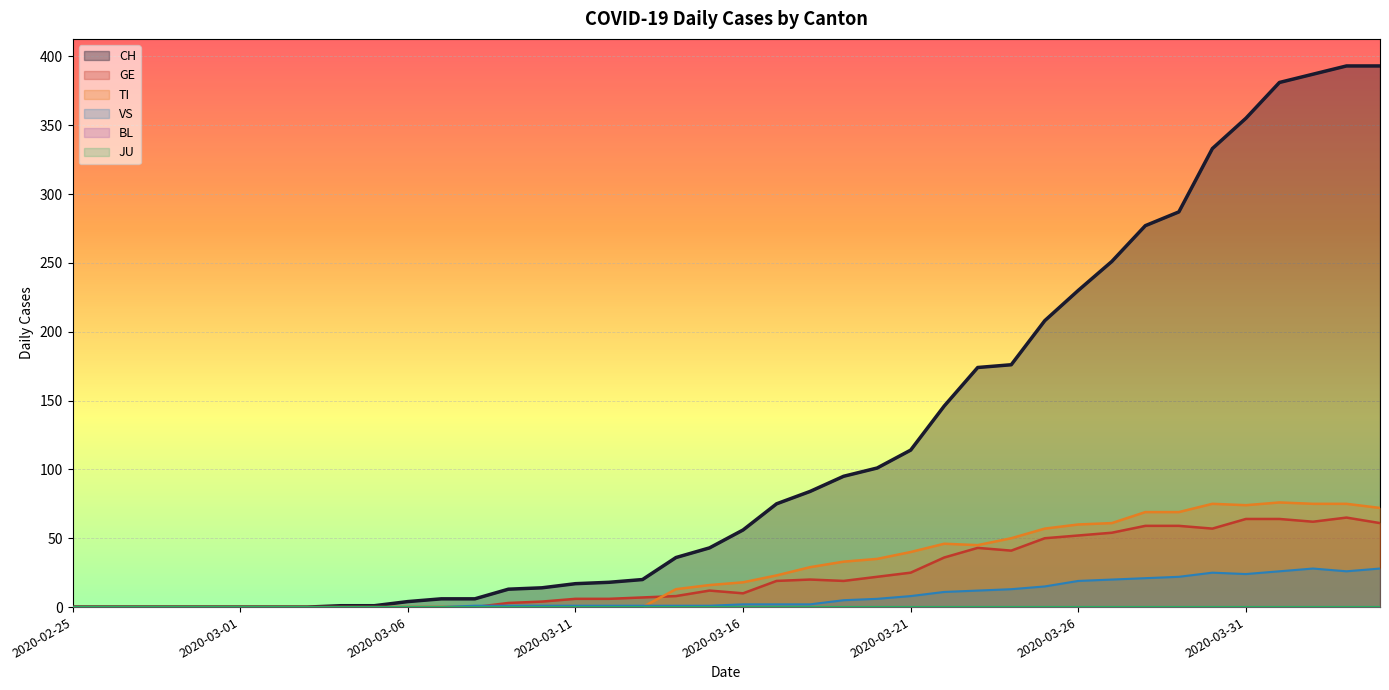

True or false: VS has a value of 18 at 2020-02-27.

False